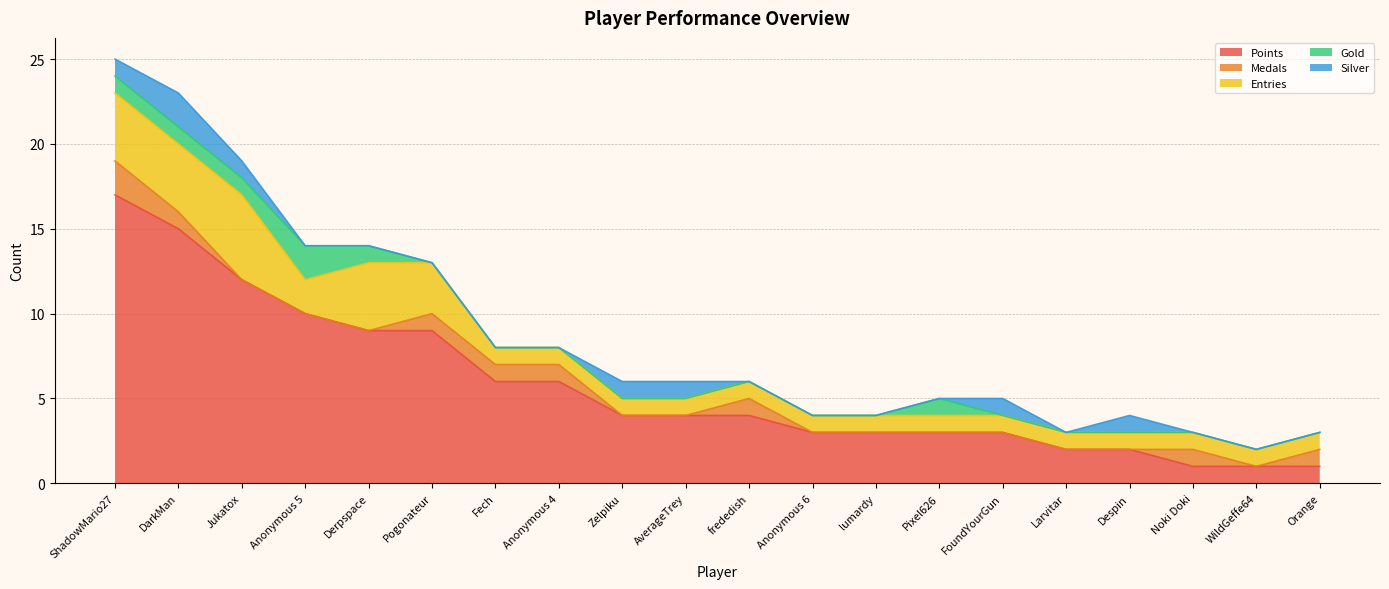

Reading left to right, extract all data points from this chart.

Points: ShadowMario27=17	DarkMan=15	Jukatox=12	Anonymous 5=10	Derpspace=9	Pogonateur=9	Fech=6	Anonymous 4=6	Zelpiku=4	AverageTrey=4	frededish=4	Anonymous 6=3	lumardy=3	Pixel626=3	FoundYourGun=3	Larvitar=2	Despin=2	Noki Doki=1	WildGeffe64=1	Orange=1
Medals: ShadowMario27=2	DarkMan=1	Jukatox=0	Anonymous 5=0	Derpspace=0	Pogonateur=1	Fech=1	Anonymous 4=1	Zelpiku=0	AverageTrey=0	frededish=1	Anonymous 6=0	lumardy=0	Pixel626=0	FoundYourGun=0	Larvitar=0	Despin=0	Noki Doki=1	WildGeffe64=0	Orange=1
Entries: ShadowMario27=4	DarkMan=4	Jukatox=5	Anonymous 5=2	Derpspace=4	Pogonateur=3	Fech=1	Anonymous 4=1	Zelpiku=1	AverageTrey=1	frededish=1	Anonymous 6=1	lumardy=1	Pixel626=1	FoundYourGun=1	Larvitar=1	Despin=1	Noki Doki=1	WildGeffe64=1	Orange=1
Gold: ShadowMario27=1	DarkMan=1	Jukatox=1	Anonymous 5=2	Derpspace=1	Pogonateur=0	Fech=0	Anonymous 4=0	Zelpiku=0	AverageTrey=0	frededish=0	Anonymous 6=0	lumardy=0	Pixel626=1	FoundYourGun=0	Larvitar=0	Despin=0	Noki Doki=0	WildGeffe64=0	Orange=0
Silver: ShadowMario27=1	DarkMan=2	Jukatox=1	Anonymous 5=0	Derpspace=0	Pogonateur=0	Fech=0	Anonymous 4=0	Zelpiku=1	AverageTrey=1	frededish=0	Anonymous 6=0	lumardy=0	Pixel626=0	FoundYourGun=1	Larvitar=0	Despin=1	Noki Doki=0	WildGeffe64=0	Orange=0